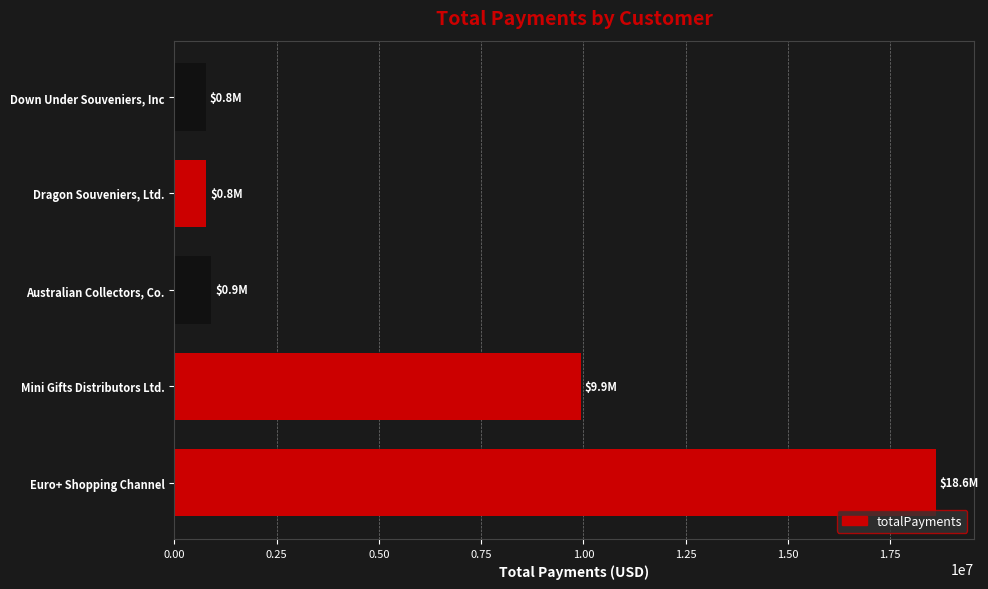

Does the chart contain stacked bars?

No